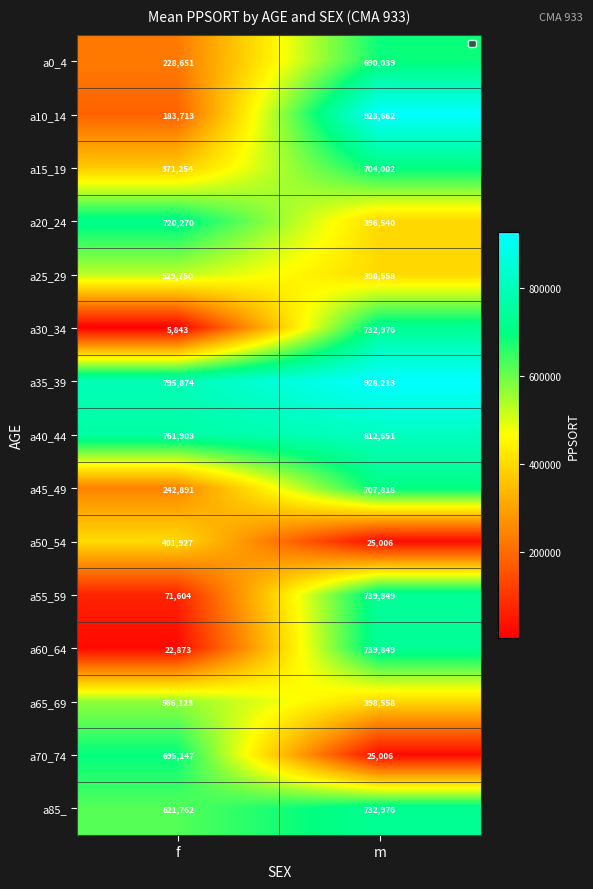

At how many categories does at least one series exceed 387188?

2